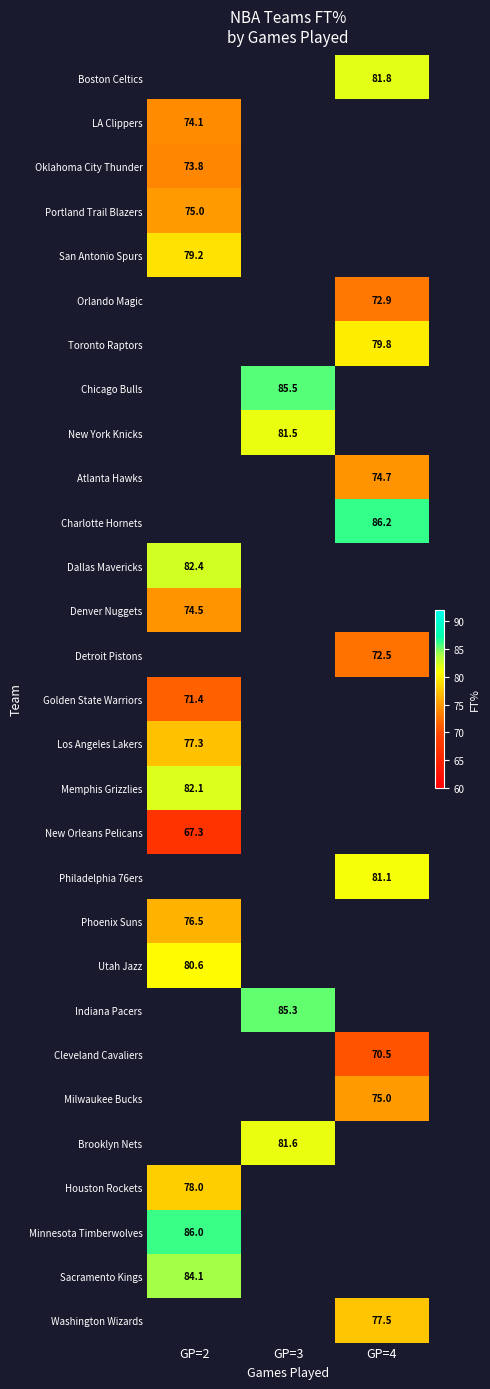

What is the minimum value shown in the chart?

67.3